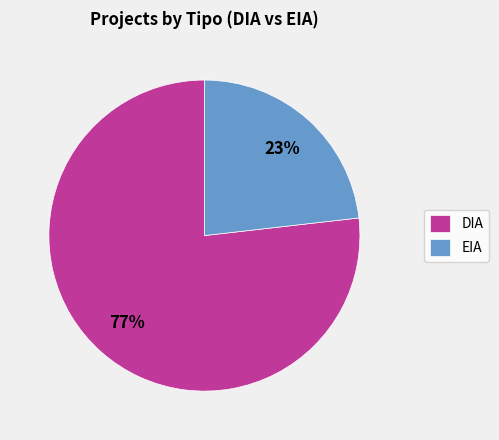

The EIA slice represents 16% of the pie. True or false?

False